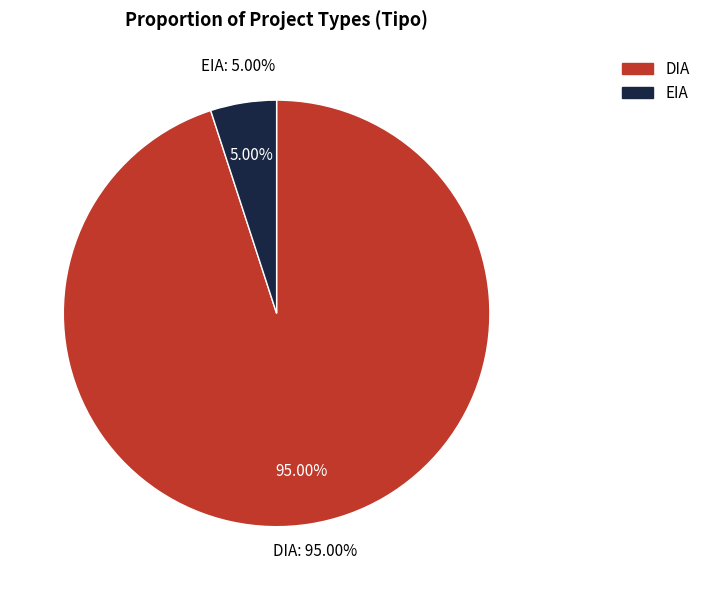

Is it true that DIA is 73% of the pie?

False